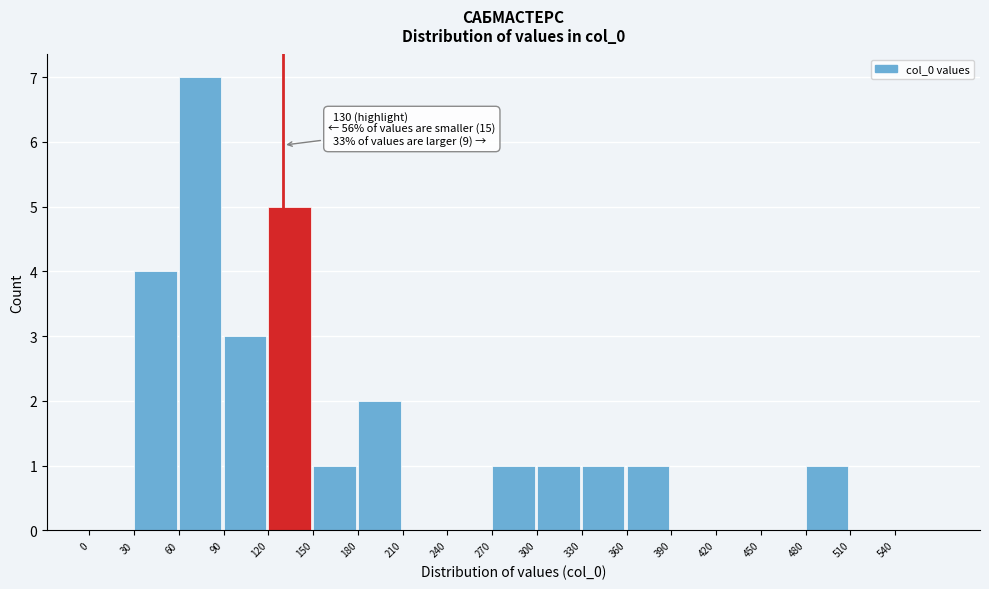

Over which range of the x-axis is the bar tallest?

60 to 90